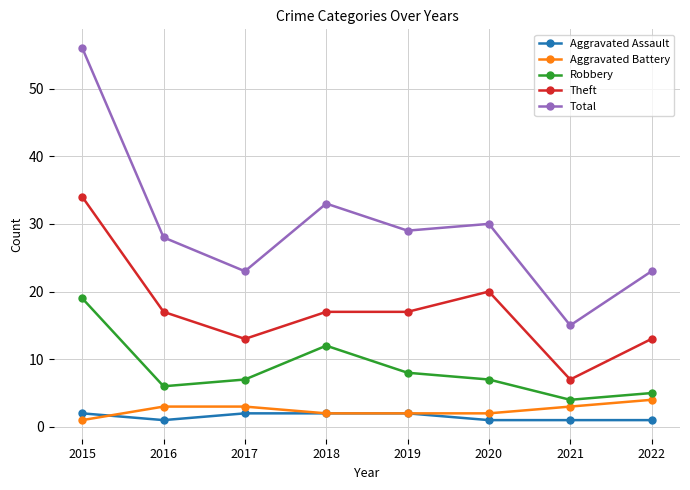

How many interior local valleys does the Robbery series have?

2